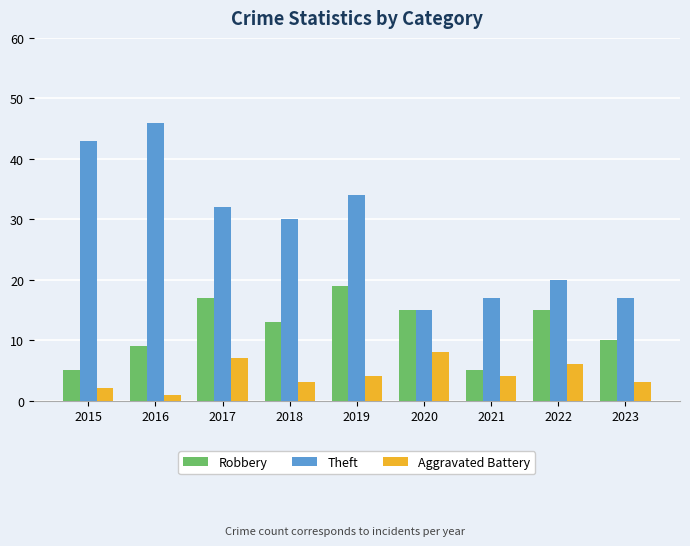

Reading left to right, list all the values displayed in this chart.

Robbery: 2015=5	2016=9	2017=17	2018=13	2019=19	2020=15	2021=5	2022=15	2023=10
Theft: 2015=43	2016=46	2017=32	2018=30	2019=34	2020=15	2021=17	2022=20	2023=17
Aggravated Battery: 2015=2	2016=1	2017=7	2018=3	2019=4	2020=8	2021=4	2022=6	2023=3